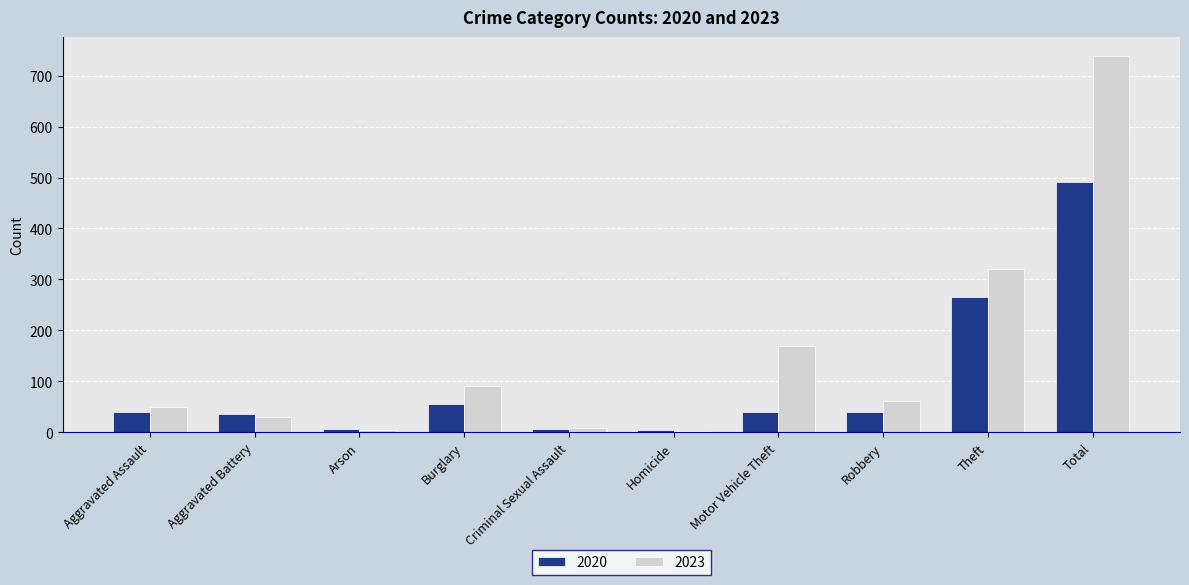

What is the highest value of the 2020 series?

491